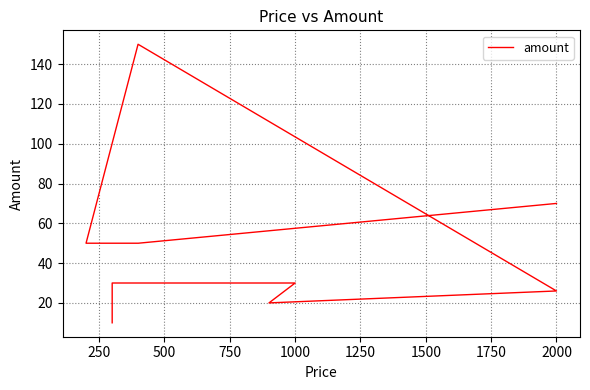

What is the change in value from 1250 to 2000?

-80